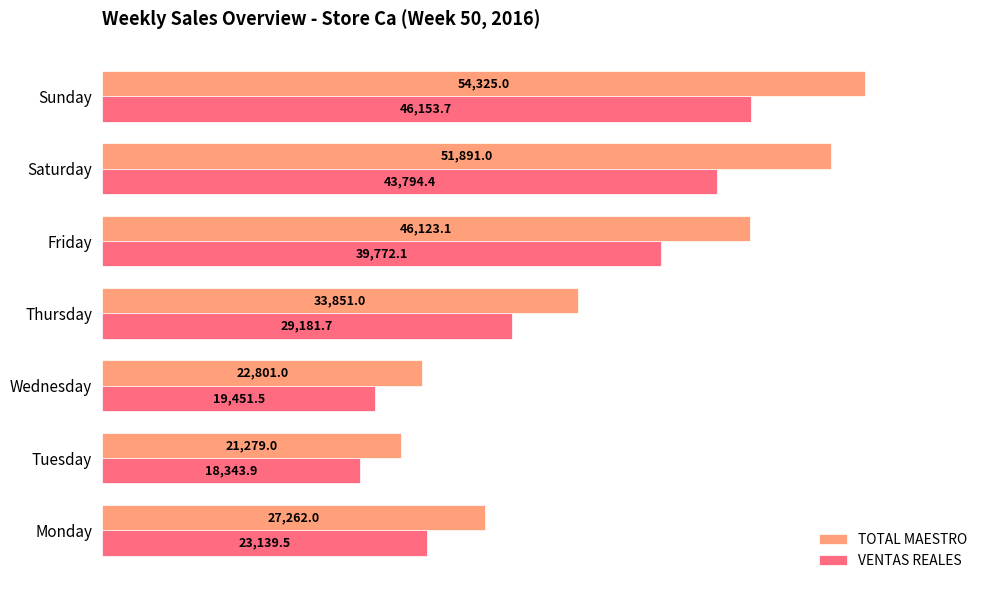

Is the value of TOTAL MAESTRO at Sunday greater than the value of VENTAS REALES at Sunday?

Yes